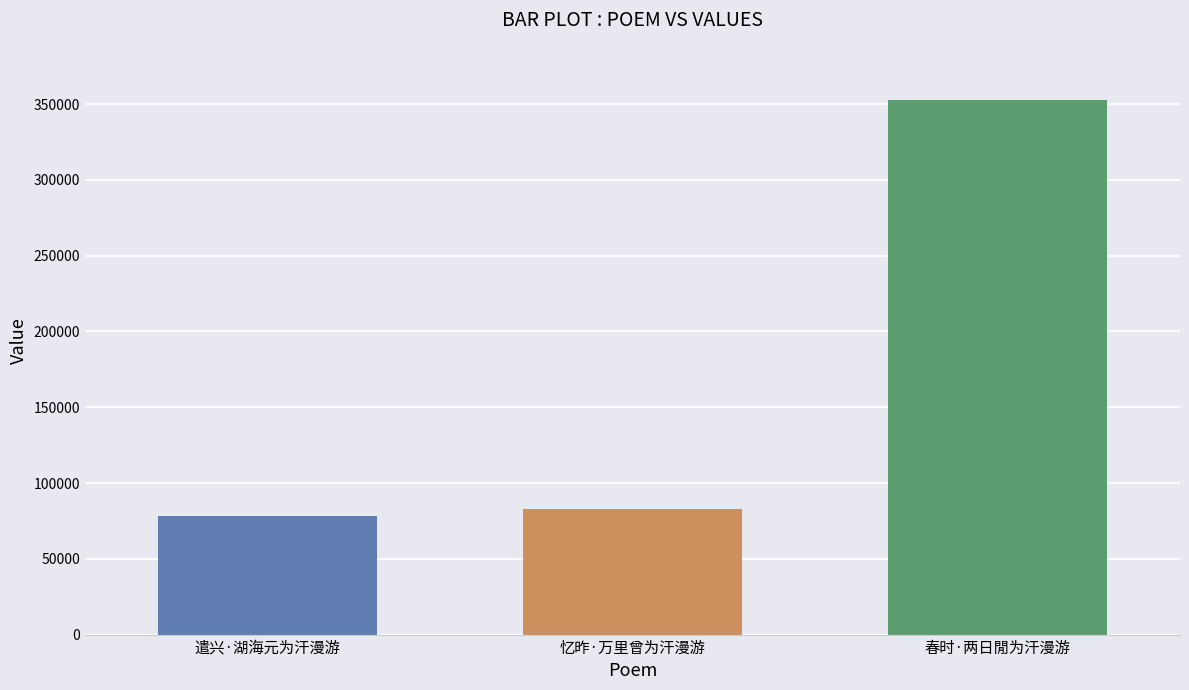

What is the ratio of the value at 遣兴·湖海元为汗漫游 to the value at 春时·两日閒为汗漫游?

0.2